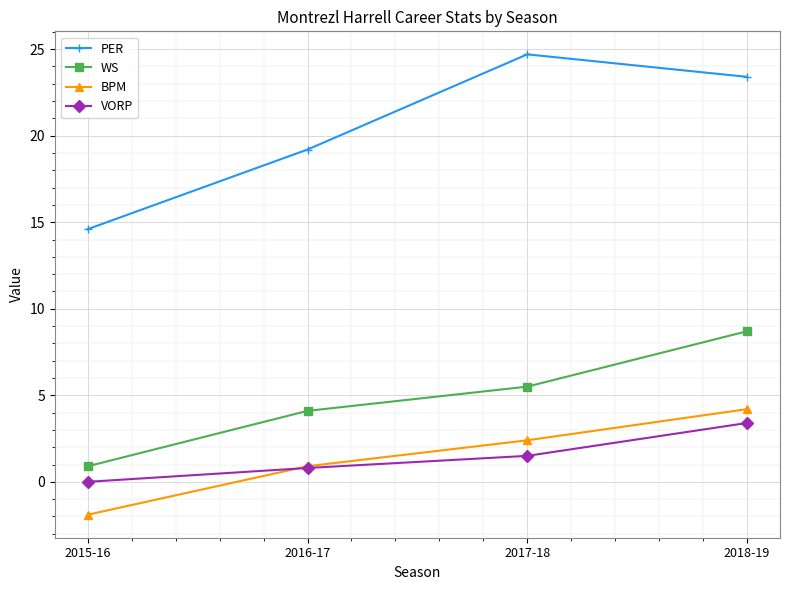

What is the label of the 3rd point from the left?

2017-18